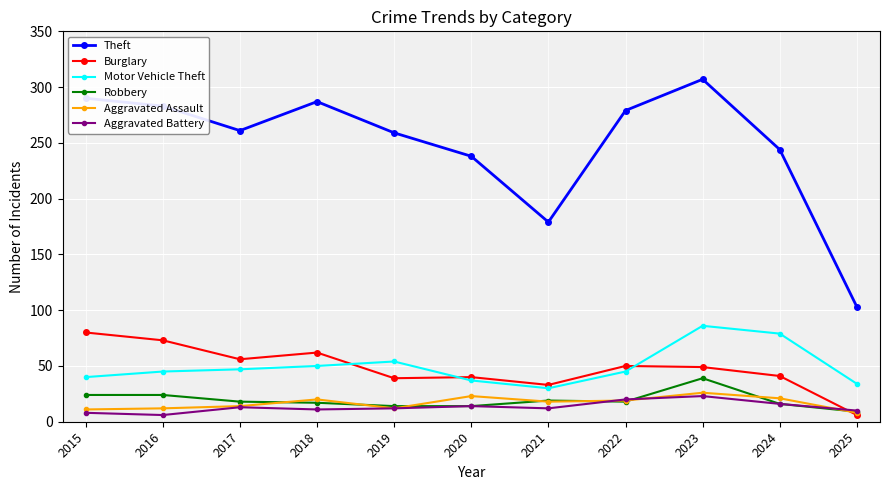

True or false: Motor Vehicle Theft and Aggravated Assault intersect in this chart.

False